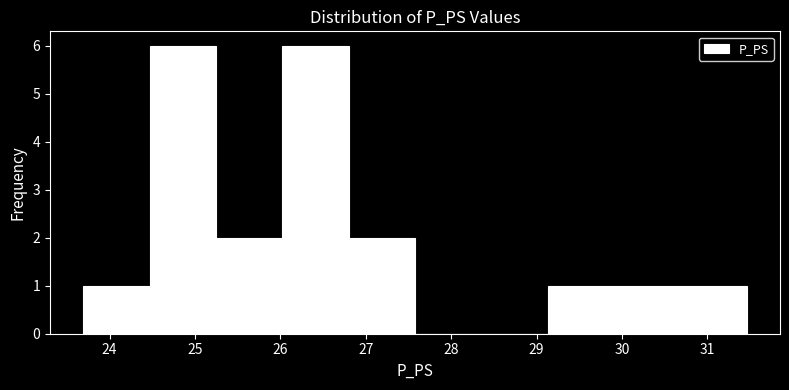

Reading left to right, transcribe this chart: for each bar, give the range it covers on the x-axis and its height. Neither the bar edges nor the heights are printed on the chart, so give them approximately, as read against the axes.

23.7 to 24.5: 1
24.5 to 25.2: 6
25.2 to 26.0: 2
26.0 to 26.8: 6
26.8 to 27.6: 2
27.6 to 28.4: 0
28.4 to 29.1: 0
29.1 to 29.9: 1
29.9 to 30.7: 1
30.7 to 31.5: 1